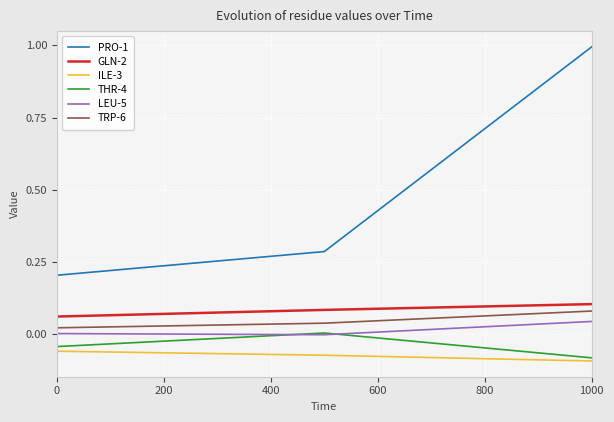

Which series has the widest spread of values?

PRO-1